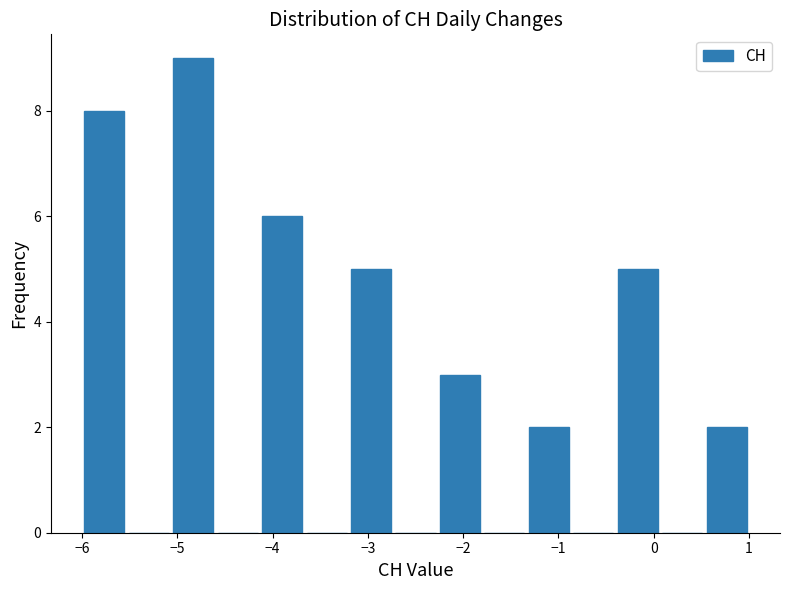

What is the height of the bar covering -2.3 to -1.8 on the x-axis? Neither the bar edges nor the heights are printed on the chart, so give them approximately, as read against the axes.

3